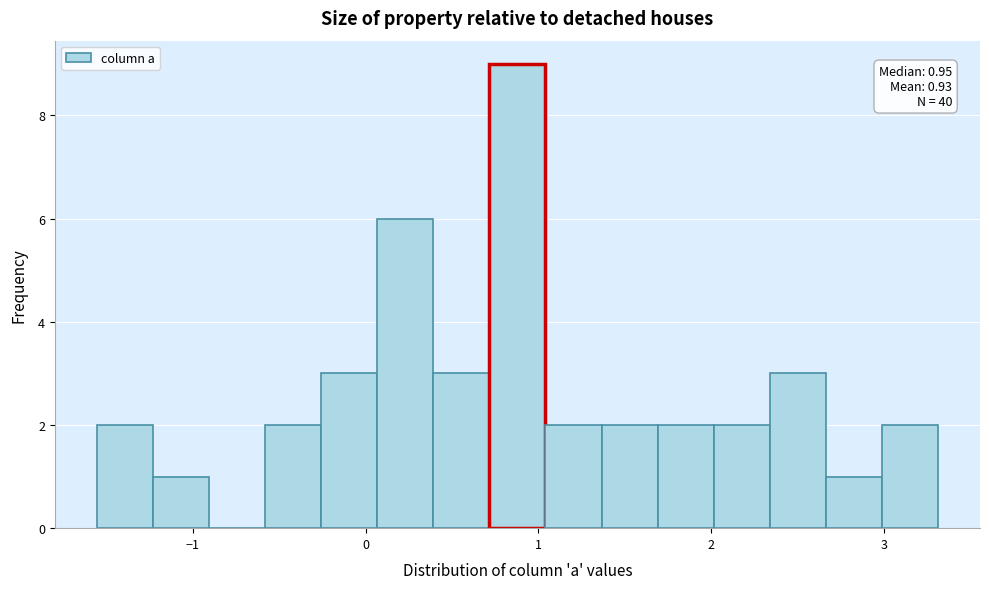

Around what value on the x-axis is the tallest bar? Give the approximate position of its centre, as read against the axis.

0.9